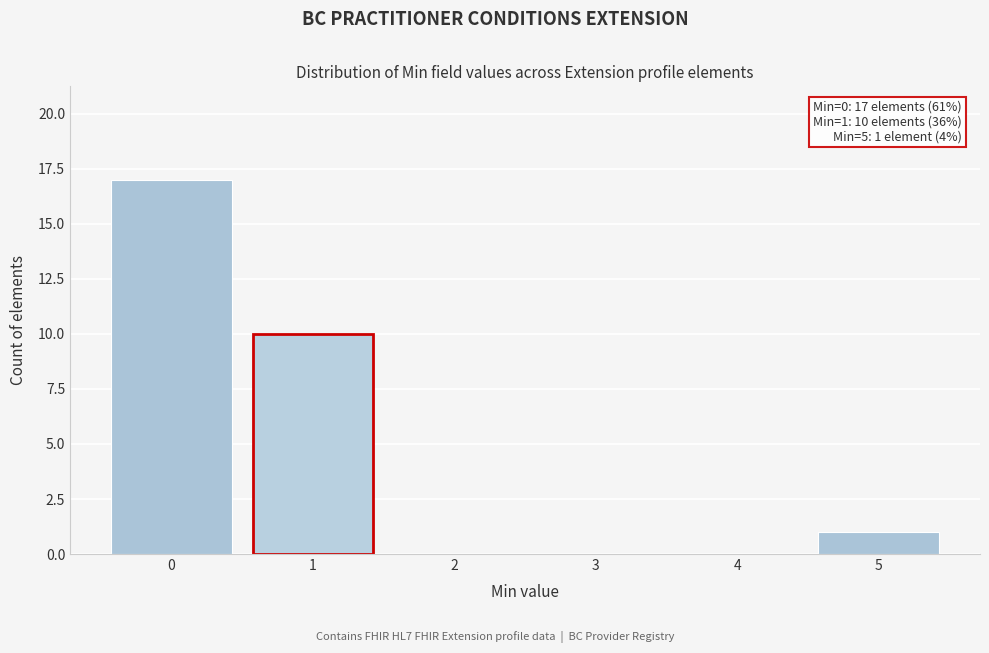

Which range on the x-axis has the tallest bar?

-0.5 to 0.5